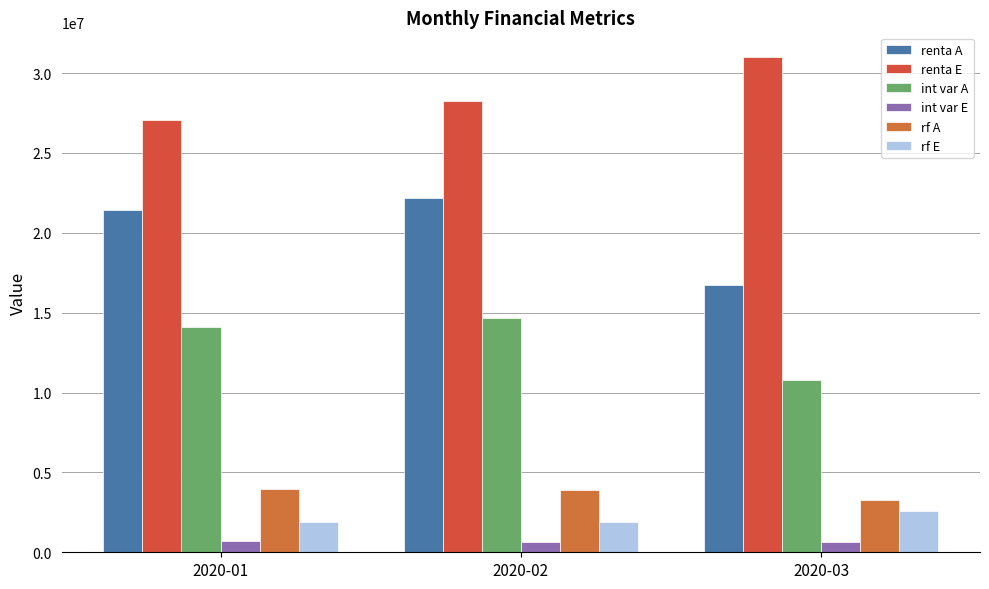

What is the sum of all rf E values?

6396291